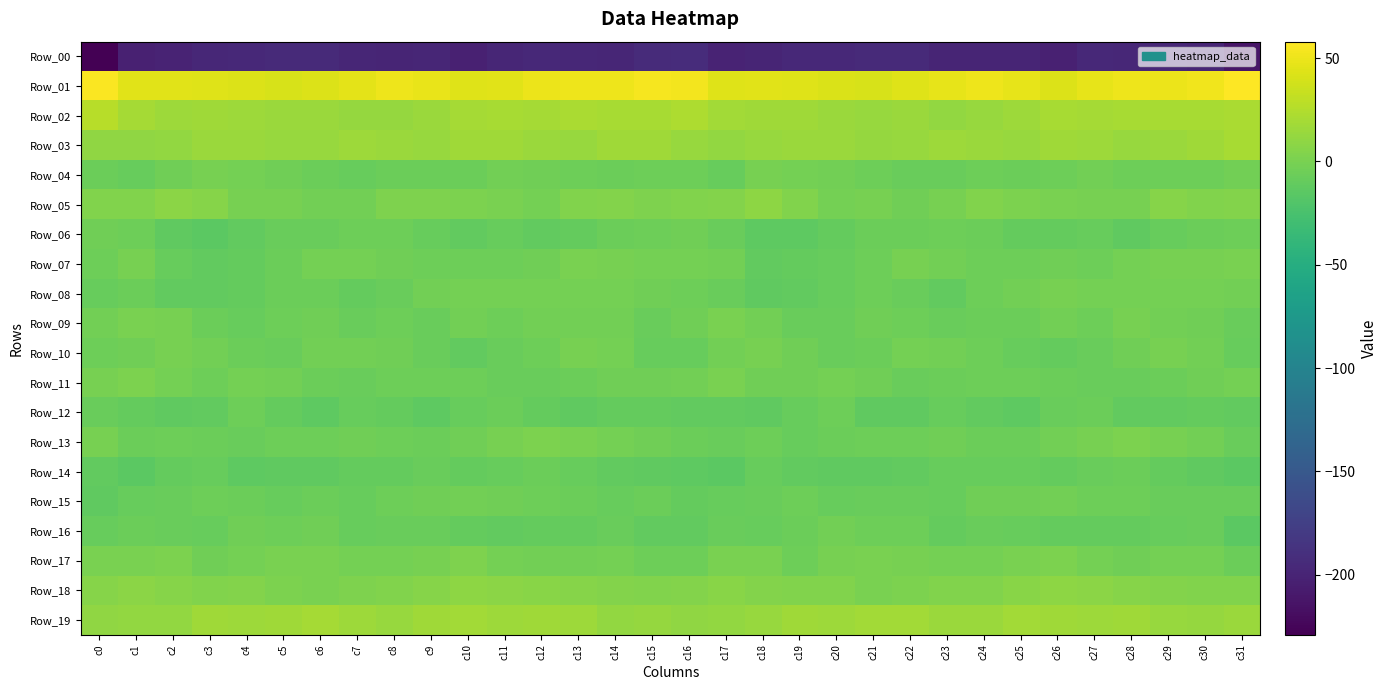

Reading right to left, what are all the values shown in this chart?

Row_00: c31=-212.3	c30=-198.9	c29=-197.1	c28=-196.6	c27=-196.3	c26=-202.2	c25=-199.4	c24=-199.3	c23=-199.4	c22=-195.0	c21=-194.6	c20=-196.3	c19=-196.3	c18=-199.6	c17=-200.7	c16=-192.1	c15=-194.1	c14=-198.4	c13=-196.7	c12=-196.1	c11=-198.4	c10=-202.2	c9=-198.7	c8=-199.8	c7=-197.8	c6=-194.5	c5=-195.2	c4=-196.3	c3=-197.4	c2=-200.6	c1=-202.5	c0=-229.0
Row_01: c31=57.9	c30=51.8	c29=50.1	c28=50.4	c27=47.6	c26=43.3	c25=47.0	c24=50.3	c23=47.8	c22=44.2	c21=41.0	c20=41.6	c19=44.1	c18=45.3	c17=44.2	c16=53.3	c15=54.5	c14=50.5	c13=50.4	c12=49.8	c11=45.3	c10=43.9	c9=48.8	c8=50.2	c7=46.3	c6=42.8	c5=40.6	c4=42.9	c3=44.2	c2=44.7	c1=44.9	c0=56.5
Row_02: c31=21.7	c30=20.2	c29=20.7	c28=20.5	c27=19.0	c26=20.8	c25=15.7	c24=13.7	c23=11.6	c22=14.5	c21=14.2	c20=15.3	c19=16.6	c18=16.7	c17=18.1	c16=22.4	c15=20.8	c14=20.2	c13=21.2	c12=19.2	c11=20.2	c10=19.1	c9=14.6	c8=12.8	c7=12.4	c6=14.6	c5=14.5	c4=16.1	c3=16.6	c2=16.4	c1=19.6	c0=26.6
Row_03: c31=20.9	c30=17.5	c29=15.0	c28=14.0	c27=16.3	c26=17.5	c25=14.2	c24=14.2	c23=15.5	c22=14.1	c21=13.0	c20=14.8	c19=15.0	c18=13.3	c17=11.0	c16=13.7	c15=17.1	c14=16.6	c13=14.0	c12=14.6	c11=17.4	c10=16.7	c9=13.6	c8=14.8	c7=15.6	c6=13.2	c5=13.5	c4=15.1	c3=14.9	c2=11.8	c1=10.4	c0=10.2
Row_04: c31=-3.7	c30=-5.8	c29=-5.3	c28=-5.1	c27=-2.6	c26=-5.9	c25=-6.9	c24=-5.7	c23=-8.1	c22=-7.7	c21=-5.4	c20=-2.7	c19=-2.1	c18=-1.4	c17=-8.4	c16=-5.8	c15=-5.3	c14=-6.1	c13=-5.4	c12=-4.0	c11=-3.4	c10=-6.5	c9=-6.5	c8=-6.0	c7=-9.1	c6=-6.5	c5=-4.8	c4=-2.1	c3=-1.3	c2=-4.0	c1=-9.0	c0=-6.5
Row_05: c31=4.6	c30=3.7	c29=5.4	c28=-0.9	c27=-1.0	c26=0.6	c25=1.2	c24=3.5	c23=-0.9	c22=-4.1	c21=-0.9	c20=-1.6	c19=3.1	c18=9.0	c17=5.2	c16=3.5	c15=2.5	c14=4.7	c13=3.6	c12=-2.2	c11=-0.2	c10=0.9	c9=2.3	c8=2.4	c7=-3.1	c6=-3.0	c5=-1.2	c4=-0.4	c3=5.5	c2=8.3	c1=3.9	c0=3.4
Row_06: c31=-5.4	c30=-6.3	c29=-8.6	c28=-11.9	c27=-9.0	c26=-10.1	c25=-10.0	c24=-6.3	c23=-5.4	c22=-7.0	c21=-6.9	c20=-10.3	c19=-13.0	c18=-13.5	c17=-8.0	c16=-4.1	c15=-5.7	c14=-6.6	c13=-10.5	c12=-11.1	c11=-8.9	c10=-10.8	c9=-8.4	c8=-5.8	c7=-5.7	c6=-7.2	c5=-7.9	c4=-11.0	c3=-14.3	c2=-12.1	c1=-5.5	c0=-3.9
Row_07: c31=0.3	c30=-0.8	c29=-0.8	c28=-1.9	c27=-5.4	c26=-4.6	c25=-5.8	c24=-5.1	c23=-3.0	c22=-1.2	c21=-4.9	c20=-9.1	c19=-10.3	c18=-10.5	c17=-3.4	c16=-1.9	c15=-1.9	c14=-1.3	c13=-0.3	c12=-3.8	c11=-5.2	c10=-4.9	c9=-5.8	c8=-4.6	c7=-1.6	c6=-2.2	c5=-6.8	c4=-9.8	c3=-10.8	c2=-8.8	c1=-1.0	c0=-5.7
Row_08: c31=-3.2	c30=-2.4	c29=-2.2	c28=-1.7	c27=-2.4	c26=-0.6	c25=-3.6	c24=-5.2	c23=-10.8	c22=-7.7	c21=-5.7	c20=-8.3	c19=-10.8	c18=-11.7	c17=-8.1	c16=-5.8	c15=-4.1	c14=-2.3	c13=-1.8	c12=-2.4	c11=-1.7	c10=-1.6	c9=-3.6	c8=-7.7	c7=-10.4	c6=-6.2	c5=-6.6	c4=-9.4	c3=-11.6	c2=-10.6	c1=-6.7	c0=-8.5
Row_09: c31=-8.2	c30=-3.9	c29=-3.4	c28=-1.4	c27=-5.6	c26=-3.1	c25=-6.4	c24=-6.2	c23=-7.3	c22=-5.9	c21=-4.5	c20=-7.3	c19=-8.0	c18=-3.6	c17=0.2	c16=-4.0	c15=-7.1	c14=-3.1	c13=-2.7	c12=-2.6	c11=-5.9	c10=-2.8	c9=-7.3	c8=-5.8	c7=-7.8	c6=-4.5	c5=-5.8	c4=-8.3	c3=-6.9	c2=-0.9	c1=-0.1	c0=-3.2
Row_10: c31=-8.5	c30=-3.7	c29=-0.8	c28=-4.0	c27=-7.1	c26=-10.2	c25=-9.1	c24=-5.4	c23=-3.1	c22=-2.1	c21=-6.2	c20=-7.4	c19=-4.5	c18=-0.7	c17=-3.4	c16=-8.4	c15=-8.6	c14=-1.6	c13=-1.5	c12=-5.6	c11=-8.2	c10=-10.5	c9=-7.6	c8=-4.3	c7=-2.8	c6=-2.8	c5=-8.0	c4=-6.1	c3=-3.2	c2=-0.5	c1=-3.8	c0=-5.8
Row_11: c31=-2.5	c30=-3.7	c29=-6.2	c28=-7.5	c27=-7.7	c26=-6.0	c25=-4.9	c24=-5.2	c23=-6.7	c22=-7.7	c21=-4.3	c20=-2.6	c19=-4.5	c18=-4.4	c17=0.0	c16=-3.5	c15=-4.5	c14=-4.7	c13=-6.9	c12=-7.6	c11=-7.3	c10=-5.3	c9=-5.2	c8=-5.1	c7=-8.0	c6=-6.3	c5=-3.7	c4=-2.4	c3=-5.4	c2=-2.5	c1=1.8	c0=-0.8
Row_12: c31=-11.1	c30=-9.7	c29=-11.1	c28=-11.1	c27=-6.6	c26=-7.4	c25=-12.8	c24=-11.4	c23=-8.3	c22=-12.3	c21=-12.7	c20=-5.7	c19=-9.0	c18=-11.8	c17=-11.4	c16=-10.9	c15=-10.4	c14=-9.6	c13=-12.0	c12=-9.4	c11=-6.2	c10=-9.3	c9=-13.6	c8=-9.4	c7=-9.2	c6=-13.6	c5=-10.3	c4=-5.4	c3=-10.7	c2=-11.7	c1=-9.5	c0=-7.5
Row_13: c31=-8.0	c30=-3.7	c29=-1.1	c28=1.3	c27=-0.4	c26=-3.1	c25=-6.3	c24=-6.3	c23=-4.1	c22=-5.1	c21=-5.2	c20=-6.5	c19=-8.3	c18=-5.6	c17=-7.5	c16=-6.7	c15=-4.9	c14=-2.3	c13=0.0	c12=0.9	c11=-1.2	c10=-4.5	c9=-7.1	c8=-5.0	c7=-4.3	c6=-5.5	c5=-5.1	c4=-8.2	c3=-6.7	c2=-5.9	c1=-6.8	c0=-0.7
Row_14: c31=-14.8	c30=-11.8	c29=-9.8	c28=-6.4	c27=-7.4	c26=-10.2	c25=-8.4	c24=-9.1	c23=-9.3	c22=-10.8	c21=-12.1	c20=-12.6	c19=-10.9	c18=-8.6	c17=-13.8	c16=-13.7	c15=-11.9	c14=-11.1	c13=-8.4	c12=-6.2	c11=-8.5	c10=-10.2	c9=-8.1	c8=-9.5	c7=-9.4	c6=-11.6	c5=-11.9	c4=-13.0	c3=-8.9	c2=-10.3	c1=-14.0	c0=-11.4
Row_15: c31=-7.6	c30=-7.6	c29=-8.1	c28=-5.7	c27=-5.4	c26=-3.2	c25=-4.1	c24=-4.1	c23=-8.3	c22=-7.5	c21=-7.8	c20=-8.3	c19=-5.3	c18=-7.4	c17=-8.8	c16=-9.5	c15=-6.5	c14=-8.3	c13=-7.0	c12=-6.0	c11=-4.7	c10=-3.1	c9=-4.1	c8=-5.5	c7=-8.7	c6=-6.6	c5=-8.6	c4=-7.0	c3=-5.7	c2=-7.7	c1=-9.2	c0=-12.2
Row_16: c31=-14.6	c30=-7.9	c29=-8.9	c28=-9.9	c27=-10.3	c26=-10.3	c25=-9.1	c24=-7.3	c23=-9.4	c22=-5.4	c21=-5.4	c20=-3.5	c19=-6.7	c18=-8.6	c17=-7.4	c16=-11.4	c15=-10.5	c14=-7.6	c13=-9.4	c12=-9.9	c11=-10.9	c10=-9.8	c9=-7.9	c8=-8.2	c7=-8.5	c6=-4.2	c5=-5.0	c4=-3.8	c3=-8.3	c2=-7.8	c1=-6.9	c0=-8.5
Row_17: c31=-6.9	c30=-2.4	c29=-2.3	c28=-3.7	c27=-2.4	c26=1.2	c25=0.0	c24=-1.9	c23=-1.7	c22=-0.6	c21=0.6	c20=-0.5	c19=-5.1	c18=-0.3	c17=0.5	c16=-5.3	c15=-5.6	c14=-1.7	c13=-3.1	c12=-3.3	c11=-1.6	c10=2.0	c9=-1.0	c8=-1.8	c7=-1.7	c6=0.2	c5=0.6	c4=-2.1	c3=-4.2	c2=1.1	c1=0.3	c0=-0.3
Row_18: c31=3.3	c30=3.9	c29=5.2	c28=5.8	c27=7.8	c26=9.3	c25=7.1	c24=3.7	c23=3.5	c22=1.0	c21=0.1	c20=3.9	c19=3.2	c18=4.7	c17=6.8	c16=4.8	c15=3.6	c14=4.2	c13=5.5	c12=6.6	c11=8.2	c10=9.5	c9=5.7	c8=3.5	c7=2.6	c6=-0.2	c5=1.5	c4=4.1	c3=3.6	c2=5.6	c1=7.5	c0=6.2
Row_19: c31=14.6	c30=12.4	c29=14.0	c28=17.4	c27=16.4	c26=17.5	c25=18.2	c24=14.7	c23=14.7	c22=18.5	c21=17.7	c20=15.9	c19=16.9	c18=13.7	c17=11.1	c16=10.0	c15=13.0	c14=11.7	c13=16.1	c12=16.9	c11=16.3	c10=18.6	c9=17.3	c8=13.8	c7=16.1	c6=18.9	c5=16.8	c4=15.7	c3=17.2	c2=11.7	c1=11.8	c0=10.6